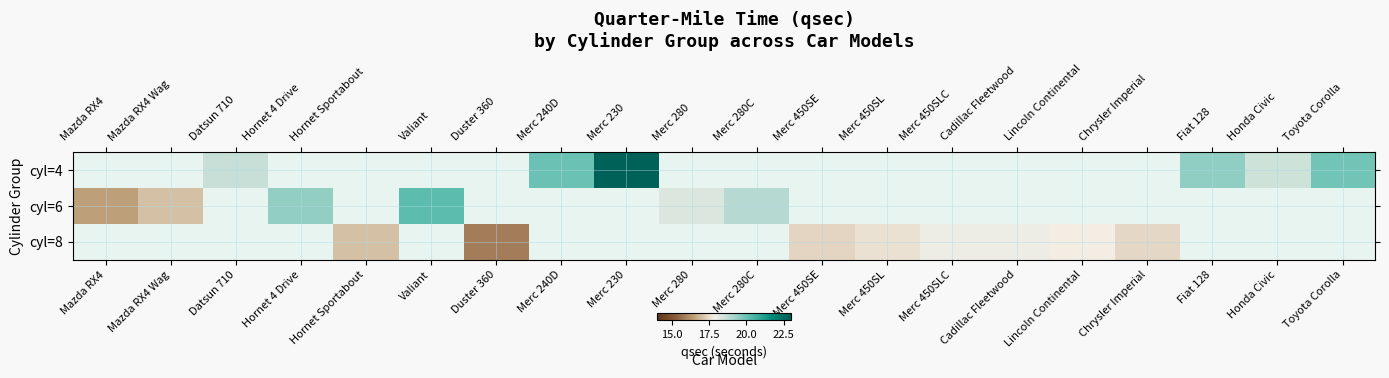

What is the smallest value displayed?

15.8